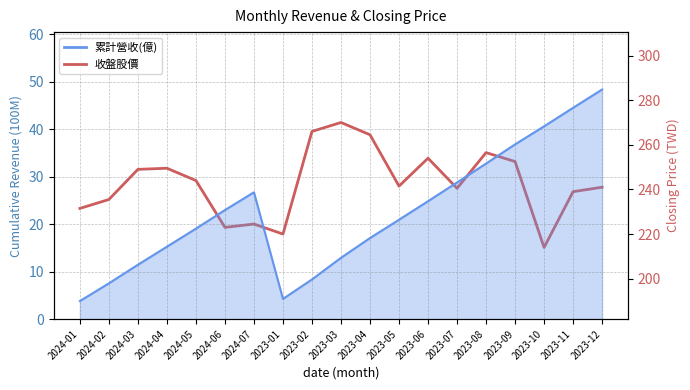

At which label does 累計營收(億)_line first exceed 20?

2024-06